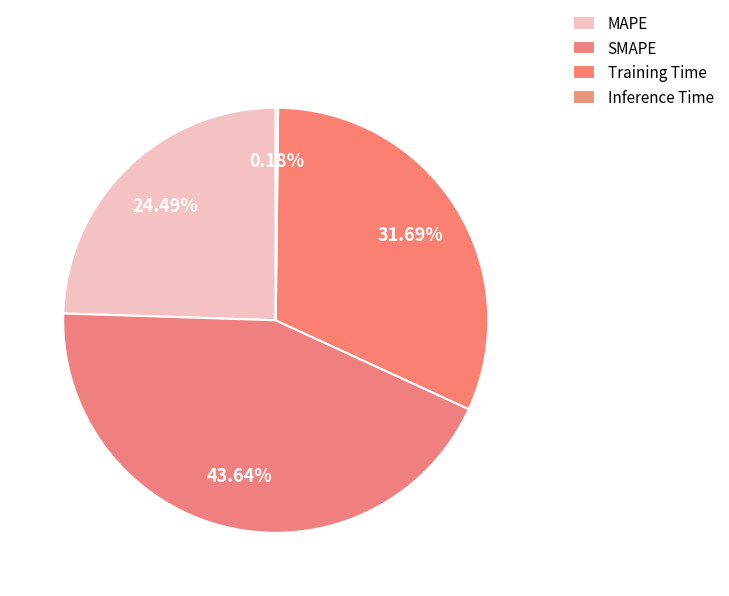

How many segments does this pie chart have?

4